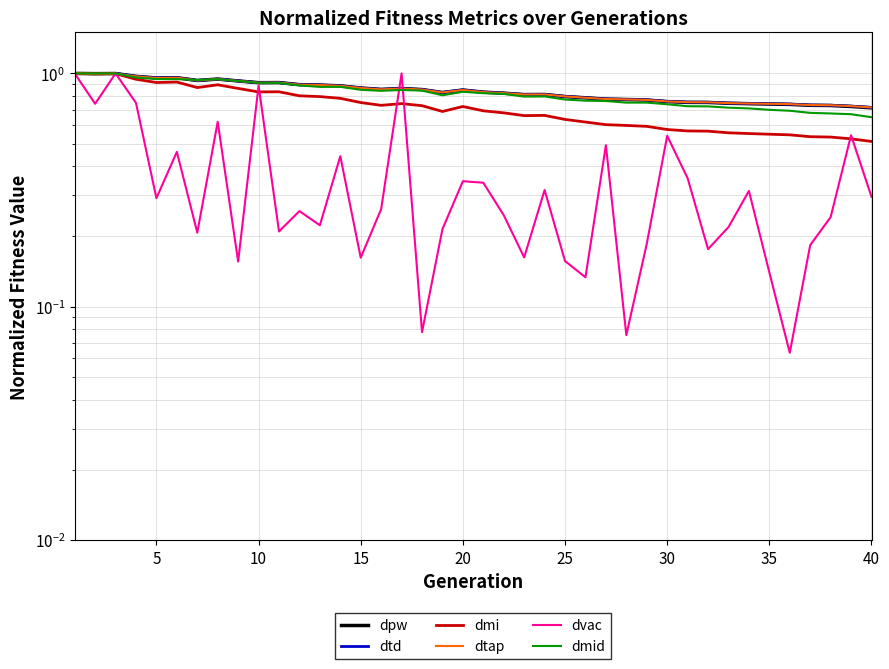

What are all the series names shown in the legend?

dpw, dtd, dmi, dtap, dvac, dmid